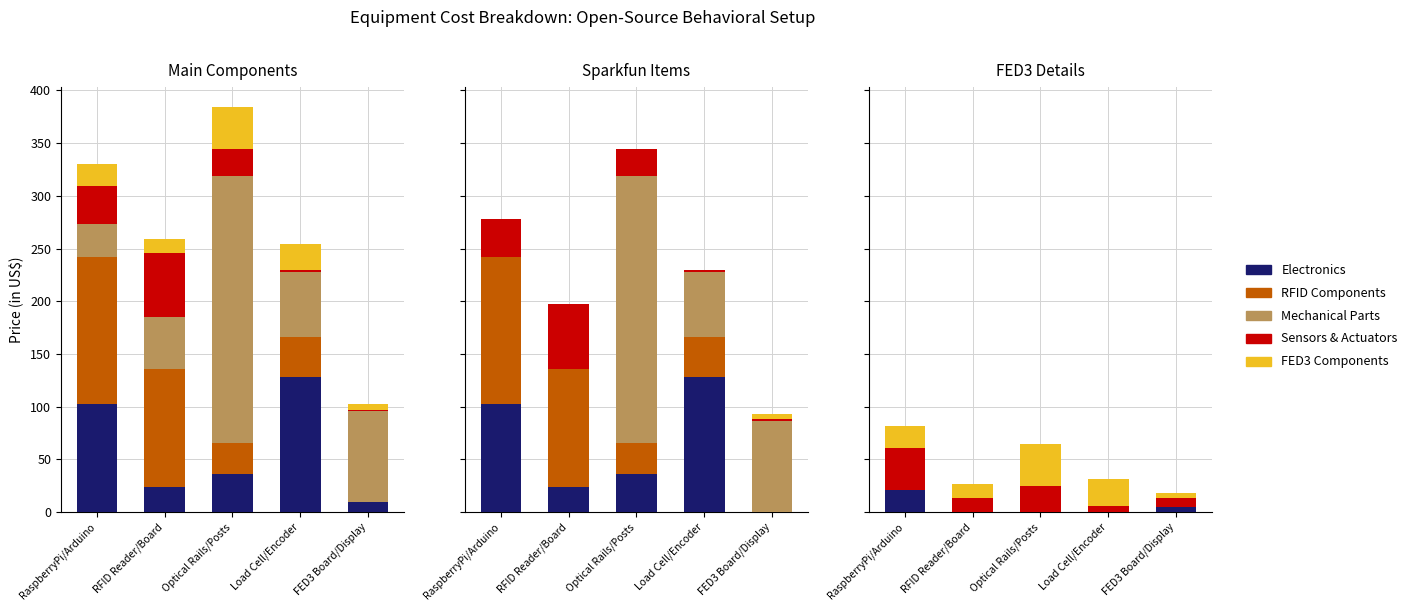

Reading left to right, extract all data points from this chart.

Electronics: RaspberryPi/Arduino=20.8	RFID Reader/Board=0.0	Optical Rails/Posts=0.0	Load Cell/Encoder=0.0	FED3 Board/Display=5.0
RFID Components: RaspberryPi/Arduino=0.0	RFID Reader/Board=0.0	Optical Rails/Posts=0.0	Load Cell/Encoder=0.0	FED3 Board/Display=0.0
Mechanical Parts: RaspberryPi/Arduino=0.0	RFID Reader/Board=0.0	Optical Rails/Posts=0.0	Load Cell/Encoder=0.0	FED3 Board/Display=0.0
Sensors & Actuators: RaspberryPi/Arduino=39.8	RFID Reader/Board=13.2	Optical Rails/Posts=24.9	Load Cell/Encoder=6.0	FED3 Board/Display=8.0
FED3 Components: RaspberryPi/Arduino=20.8	RFID Reader/Board=13.2	Optical Rails/Posts=39.8	Load Cell/Encoder=25.0	FED3 Board/Display=5.0